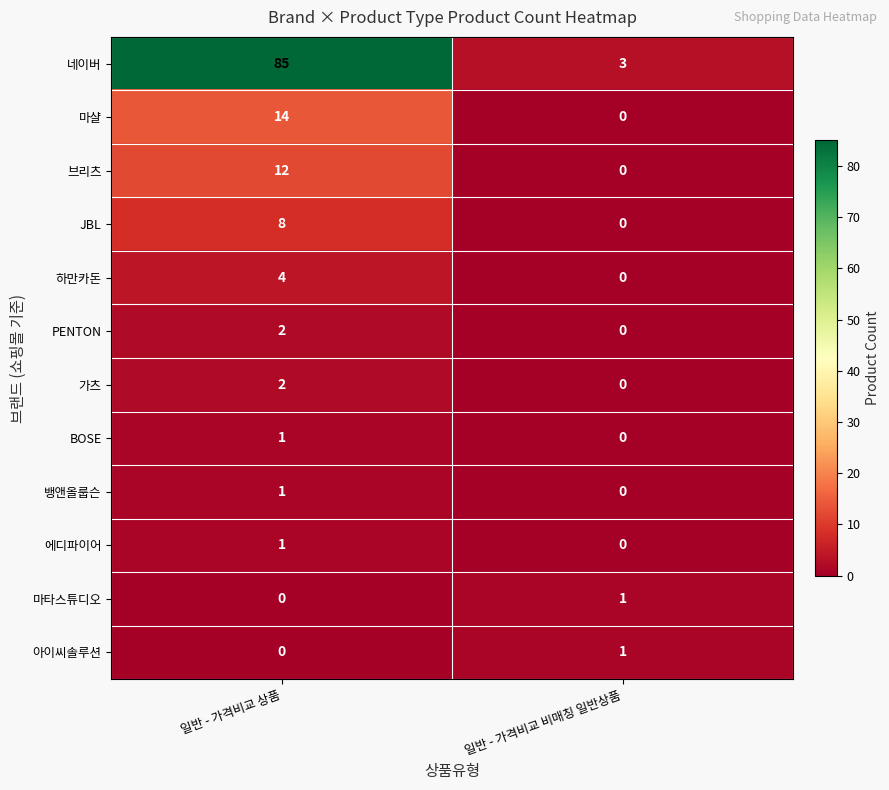

Count the number of data series in this chart.

12